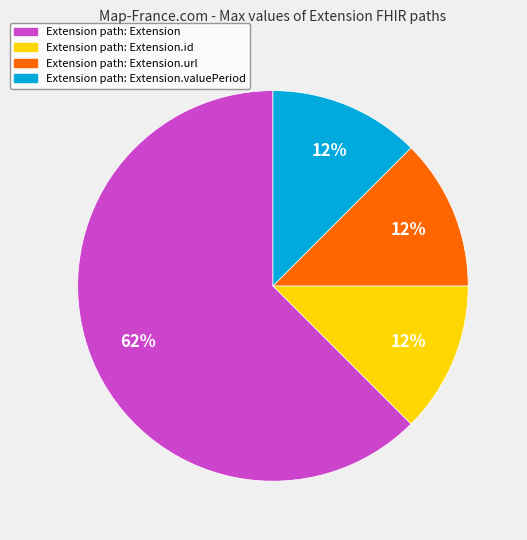

Combined, do Extension path: Extension.url and Extension path: Extension.valuePeriod account for over 50%?

No